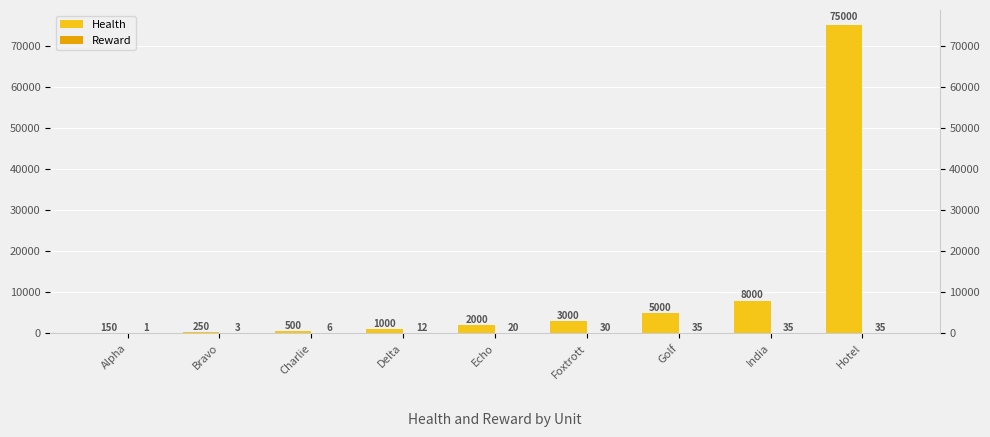

Where does the Health series first go above 2000?

Foxtrott